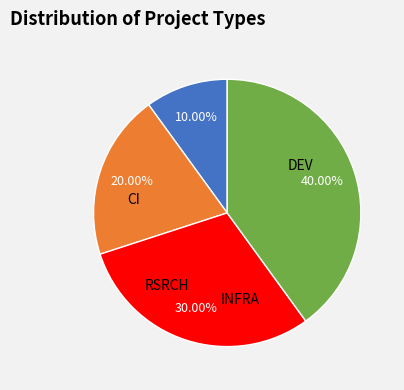

To the nearest percent, what is the difference between the CI and DEV slice percentages?

20%